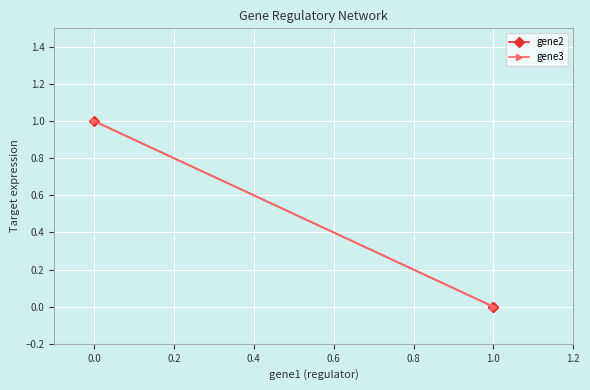

Is it true that gene3 equals 2 at 0.0?

False